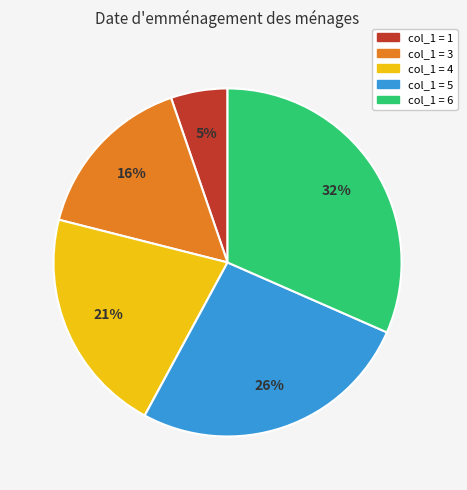

Rank the categories by value from lowest to highest.

col_1 = 1, col_1 = 3, col_1 = 4, col_1 = 5, col_1 = 6